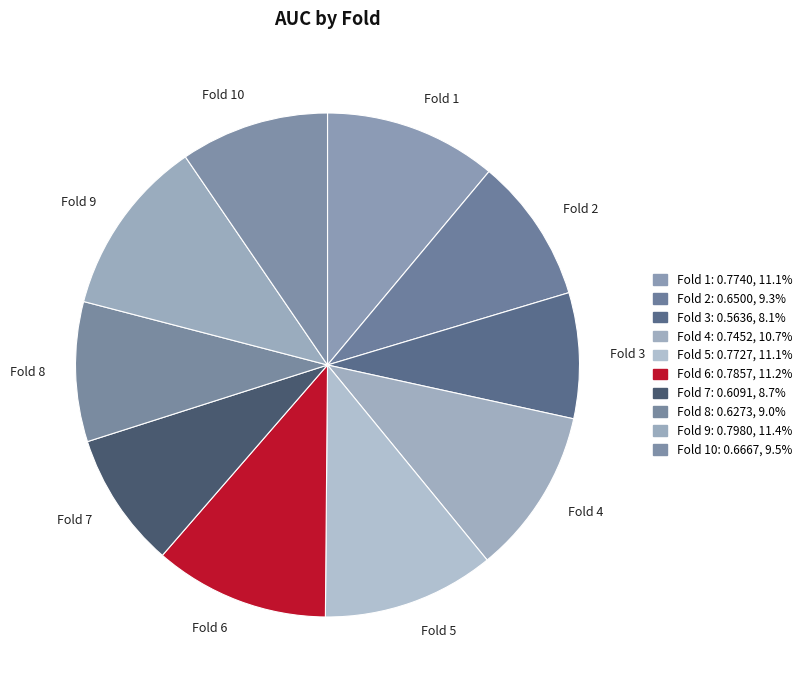

Between Fold 10 and Fold 6, which is larger?

Fold 6